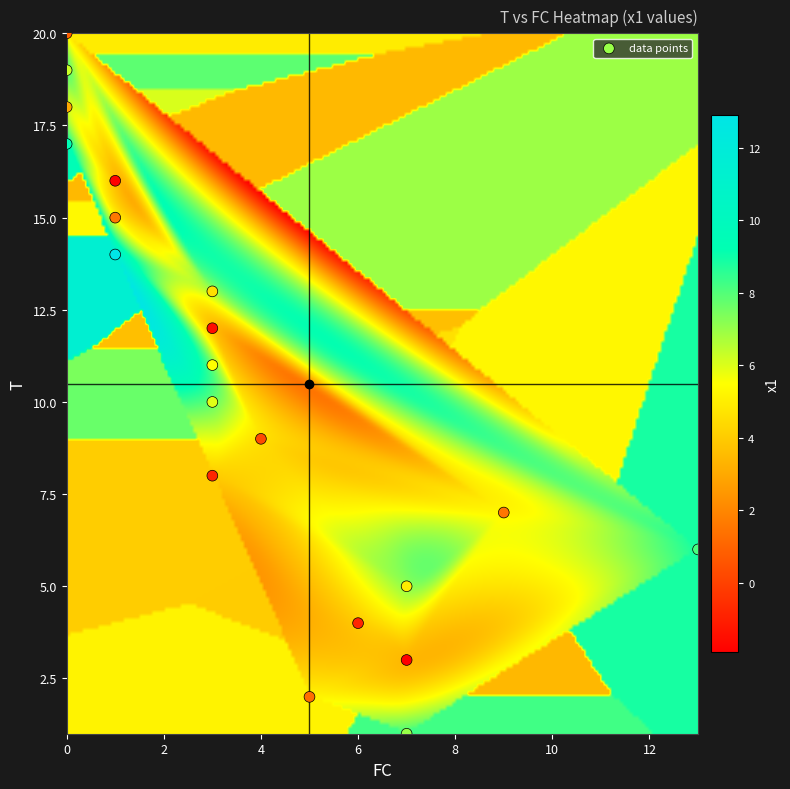

What is the range of Y values (max minus min)?

19